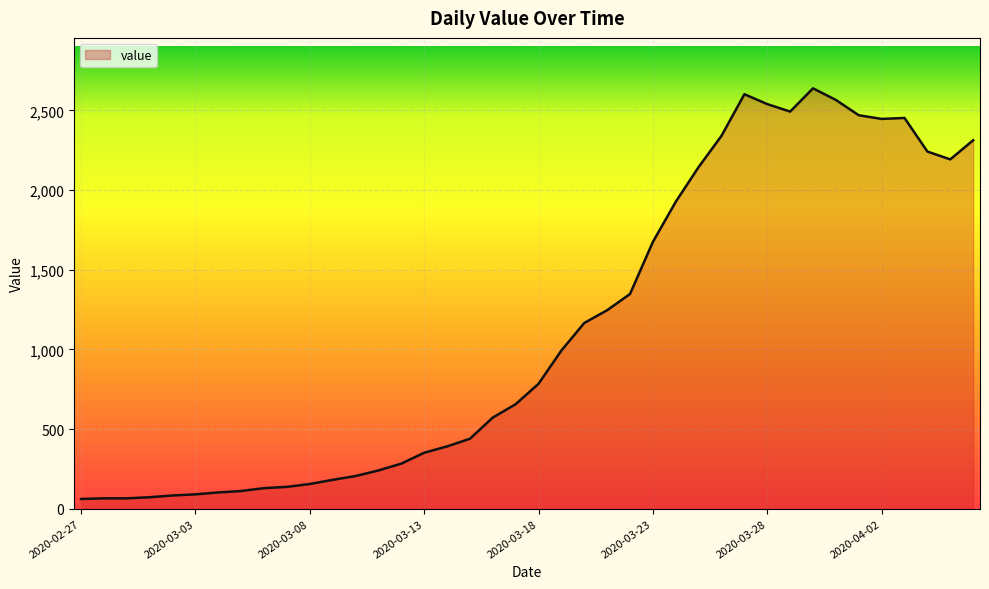

What is the greatest value displayed?

2639